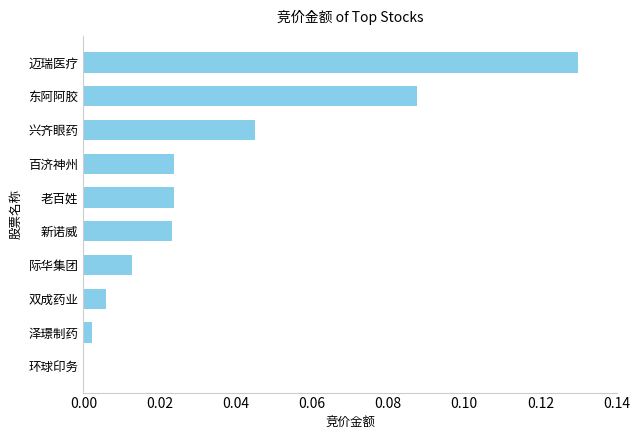

True or false: the data shows 0.0 at 兴齐眼药.

True